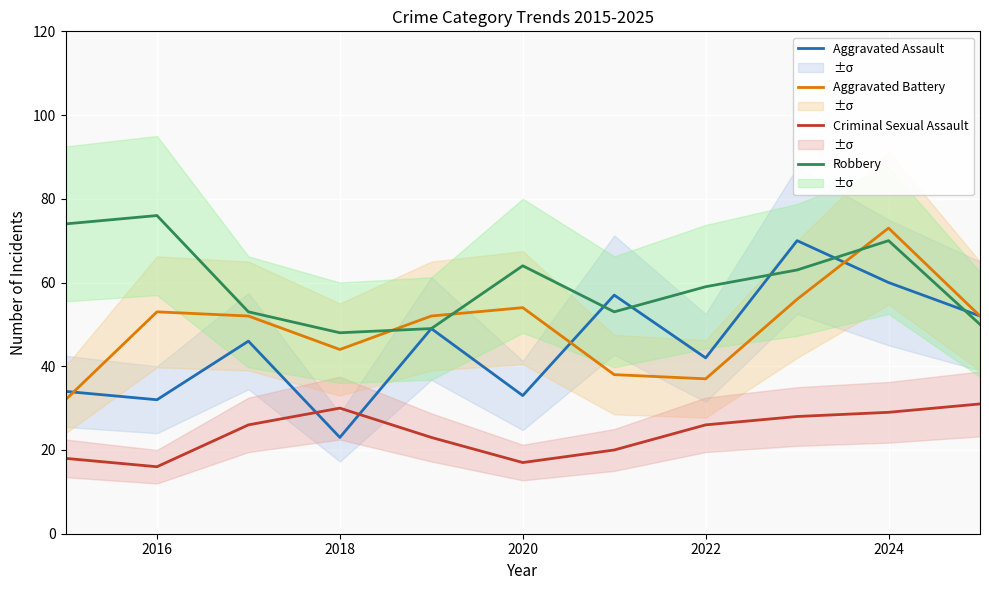

What are all the series names shown in the legend?

Aggravated Assault, Aggravated Battery, Criminal Sexual Assault, Robbery